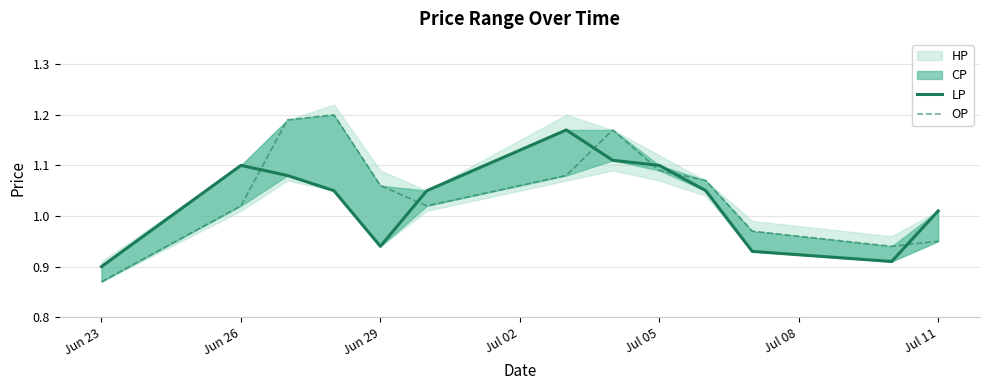

Reading right to left, extract all data points from this chart.

LP: 1.0	0.9	0.9	1.1	1.1	1.1	1.2	1.1	0.9	1.1	1.1	1.1	0.9
OP: 0.9	0.9	1.0	1.1	1.1	1.2	1.1	1.0	1.1	1.2	1.2	1.0	0.9